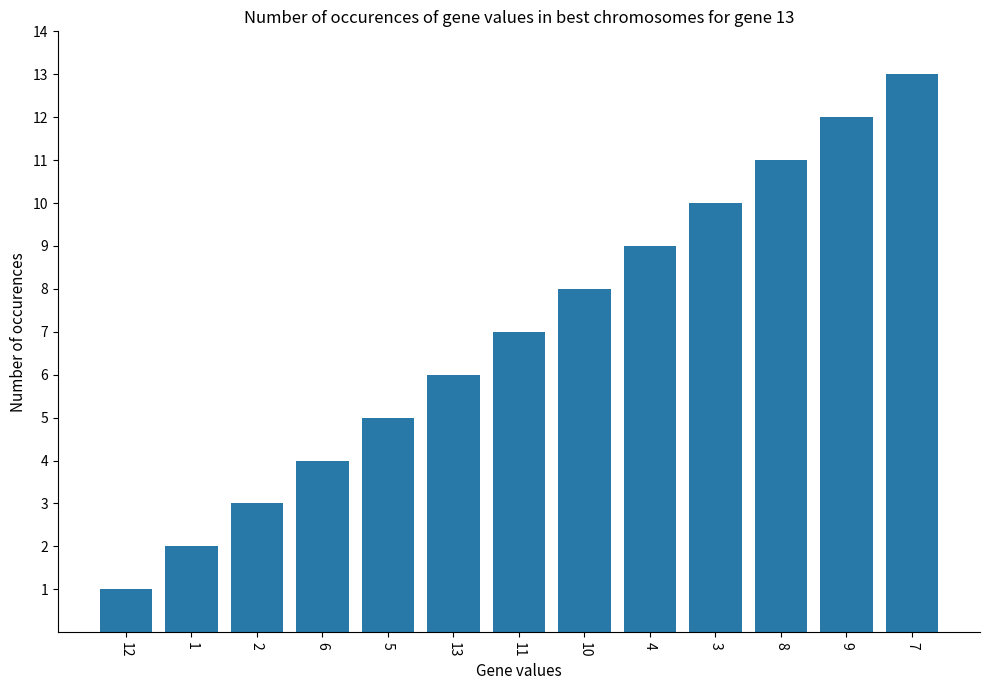

List the labels in order of value, smallest first.

12, 1, 2, 6, 5, 13, 11, 10, 4, 3, 8, 9, 7